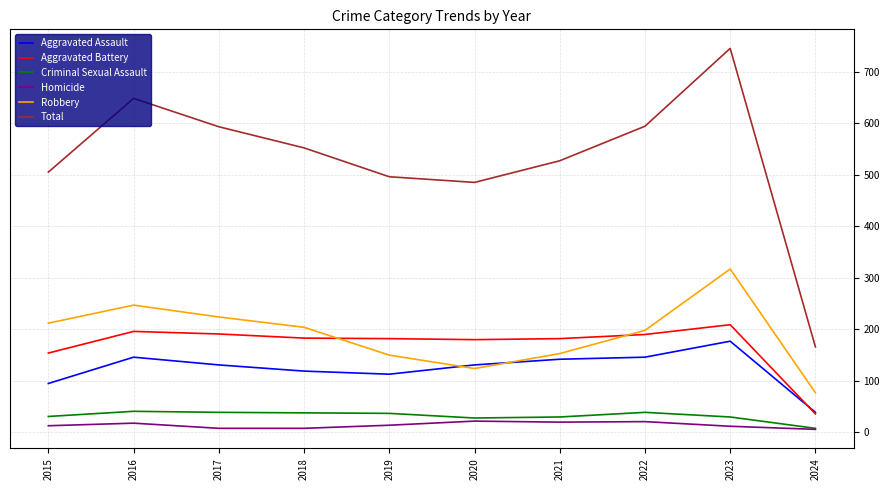

True or false: Aggravated Assault has more than 1 interior local peaks.

True